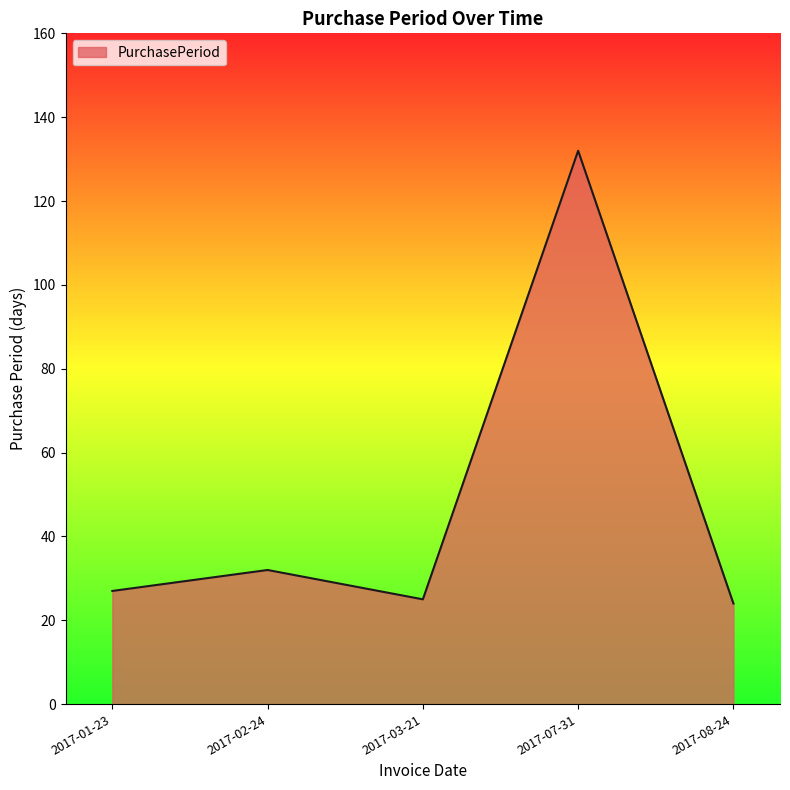

Between 2017-07-31 and 2017-02-24, which is larger?

2017-07-31